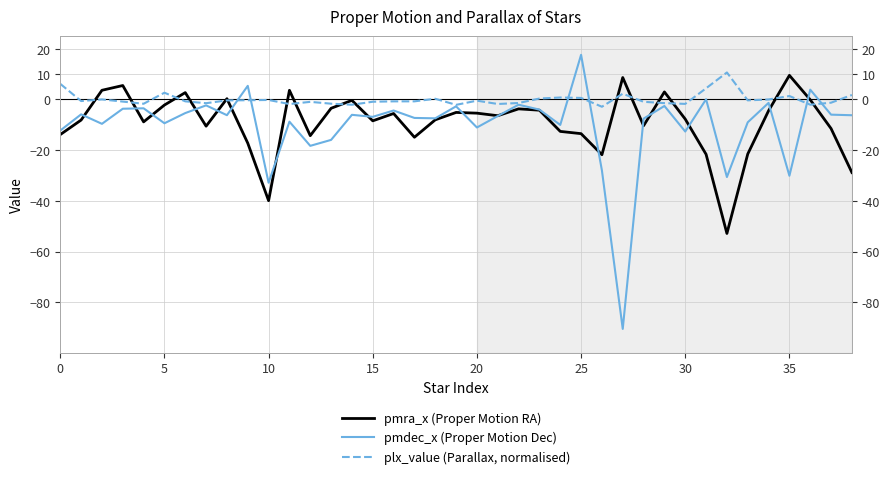

Which category has the highest value in the pmra_x (Proper Motion RA) series?

35